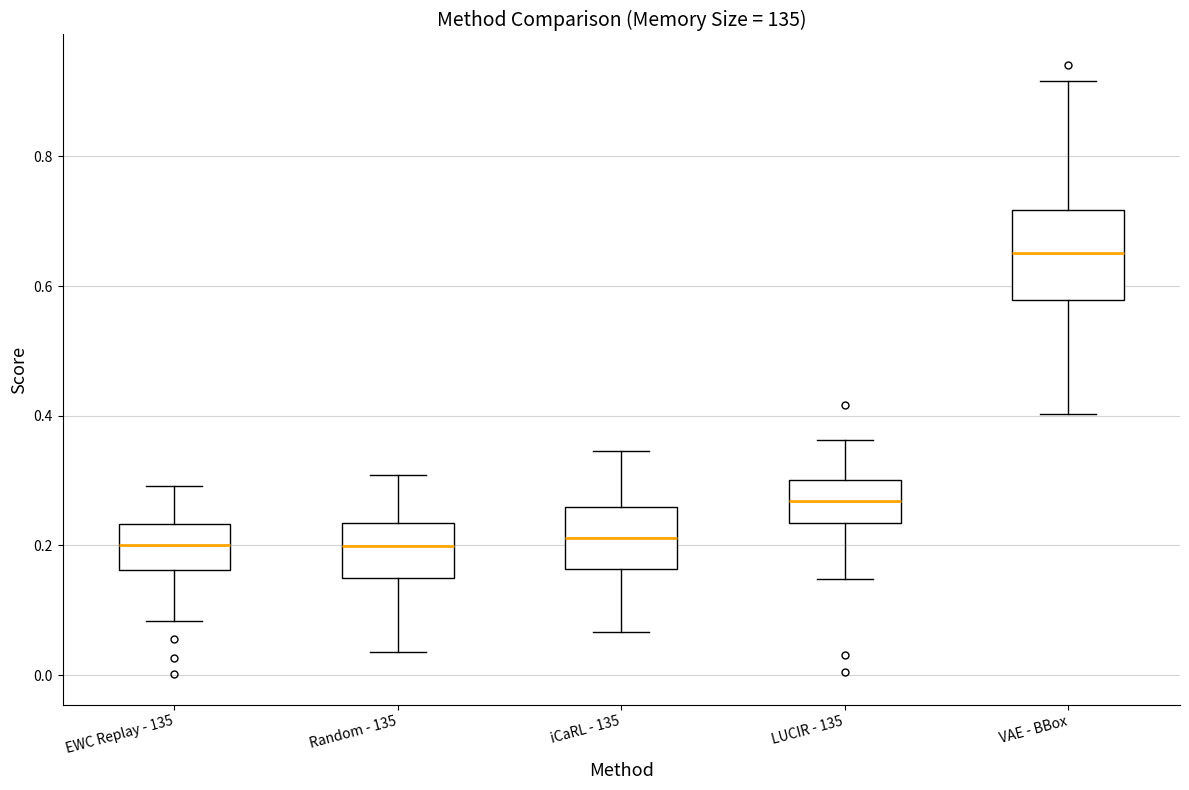

Where does the median line of the box for LUCIR - 135 sit on the y-axis? The values are not printed on the chart, so give them approximately, as read against the axis.

0.26